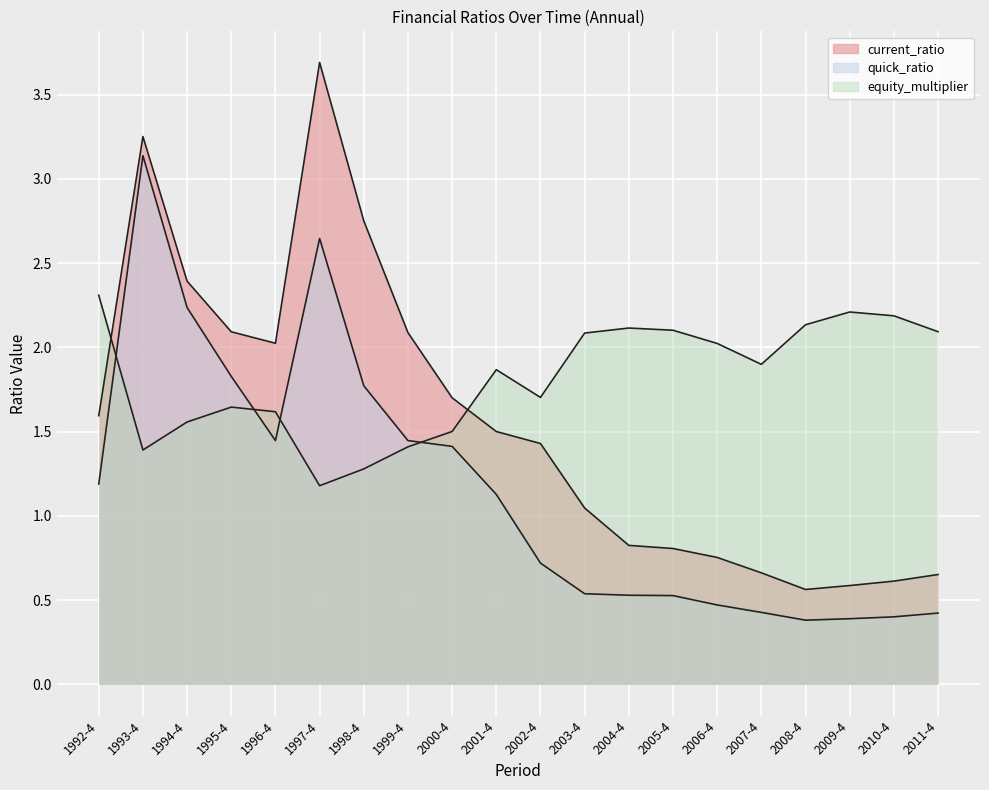

Which has a higher value, 2011-4 or 1993-4?

1993-4